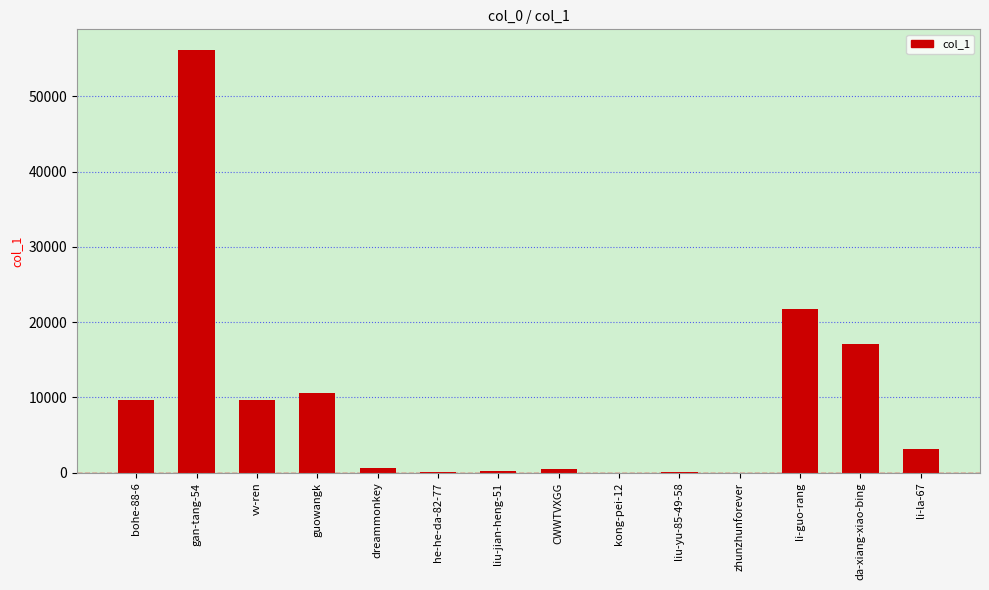

Which category has the highest value across all series?

gan-tang-54